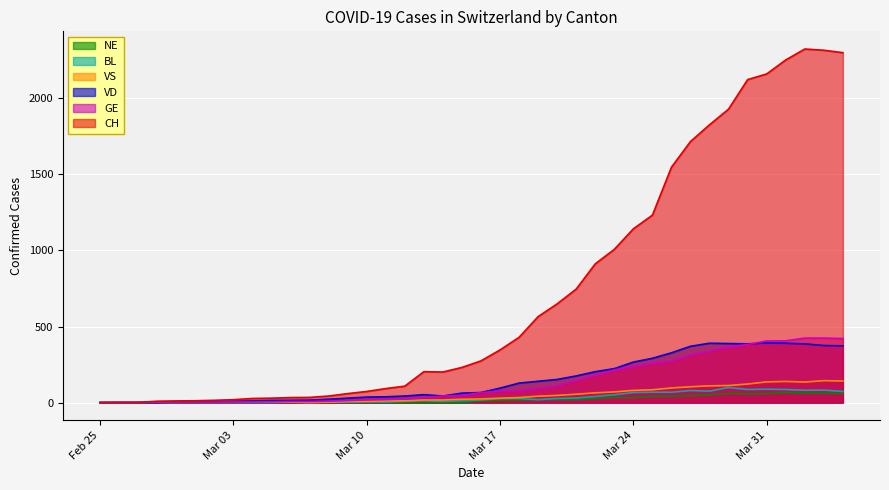

At which label is VD closest to 196?

2020-03-22